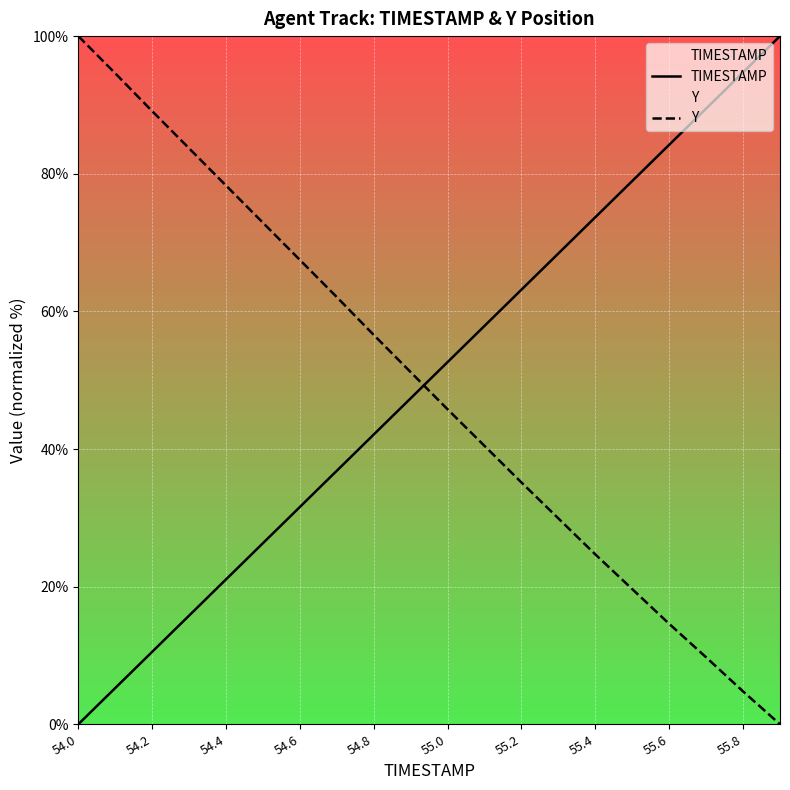

Reading left to right, transcribe all the data shown in this chart.

TIMESTAMP: 0.0	5.3	10.5	15.8	21.1	26.3	31.6	36.8	42.1	47.4	52.6	57.9	63.2	68.4	73.7	78.9	84.2	89.5	94.7	100.0
Y: 100.0	94.6	89.1	83.7	78.3	72.9	67.5	62.1	56.6	51.2	45.8	40.5	35.1	29.9	24.7	19.6	14.6	9.7	4.8	0.0